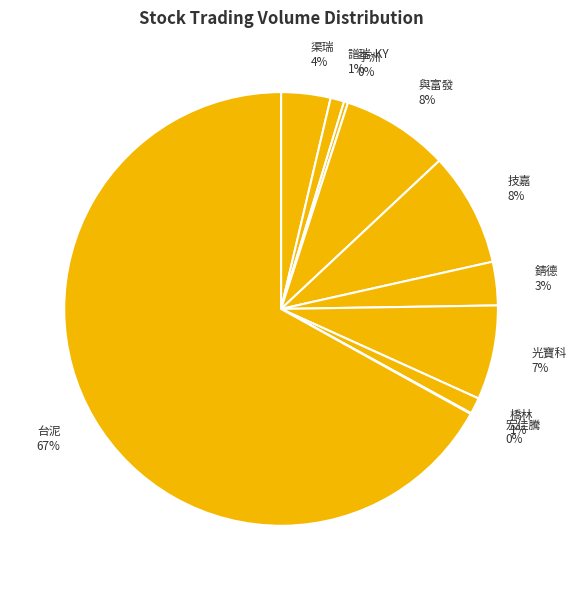

Is 台泥 the majority of the pie?

Yes